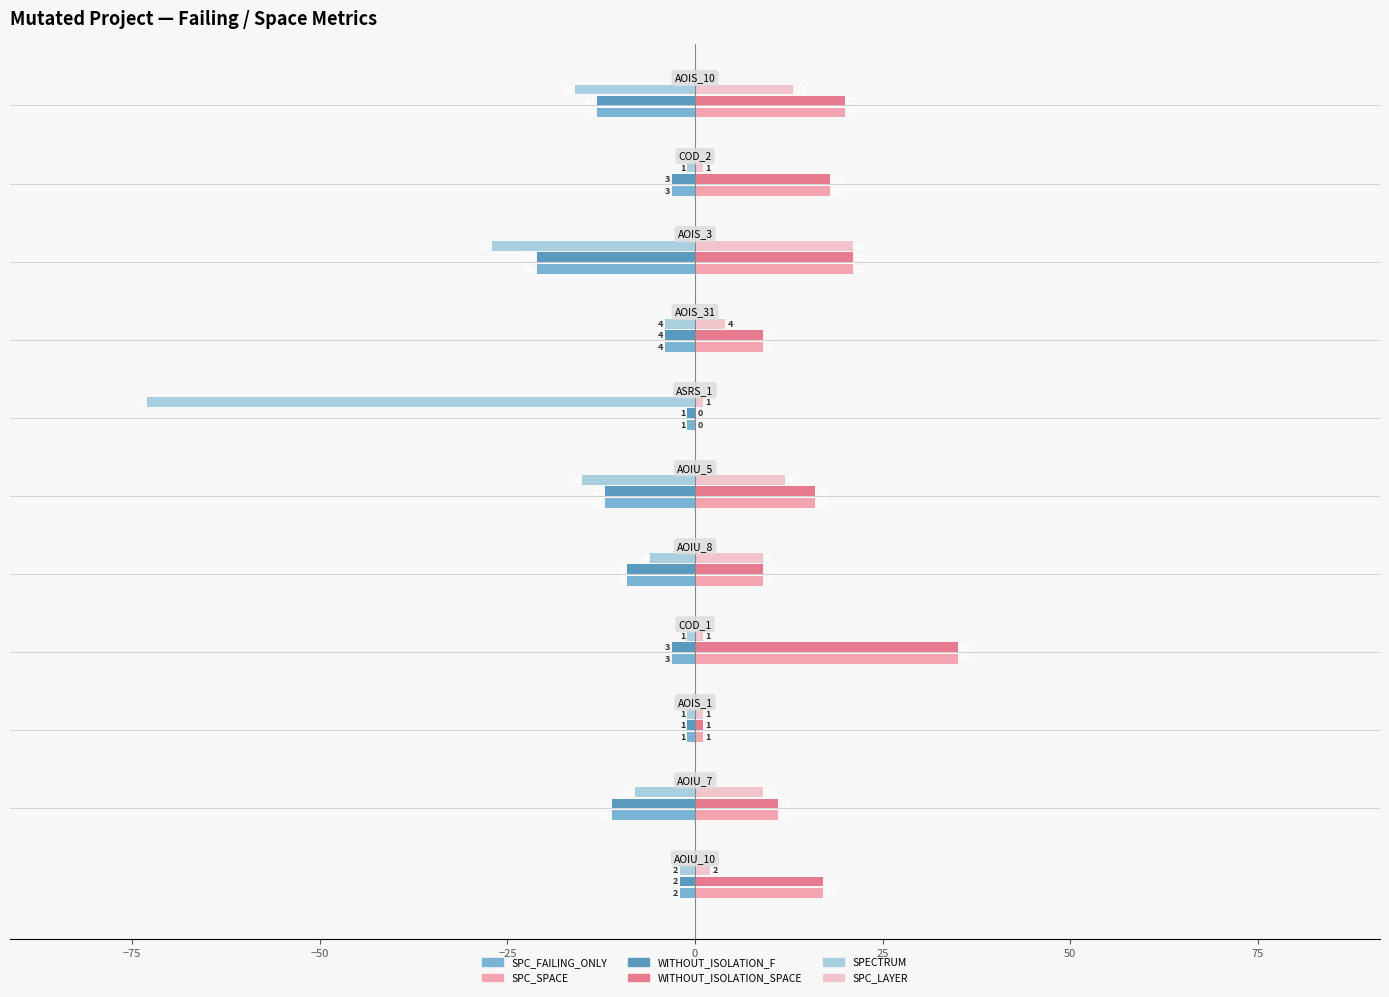

What is the sum of all SPC_FAILING_ONLY values?

-80